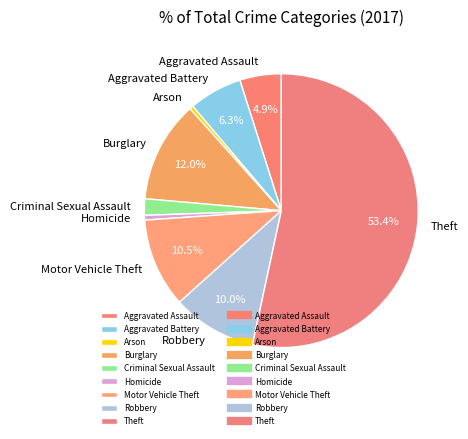

What is the largest slice in the pie chart?

Theft